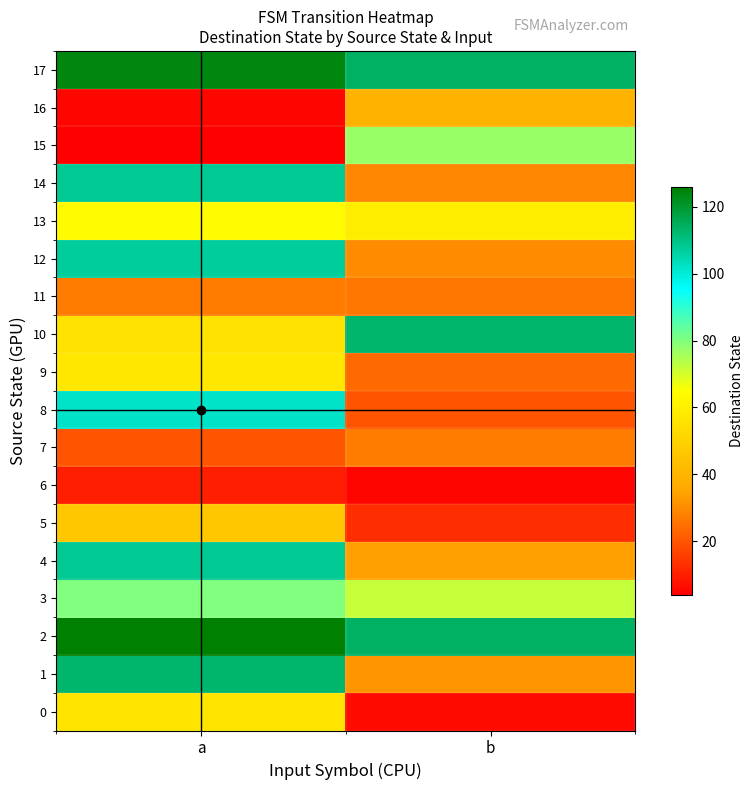

Which series has the largest range (max minus min)?

row_8